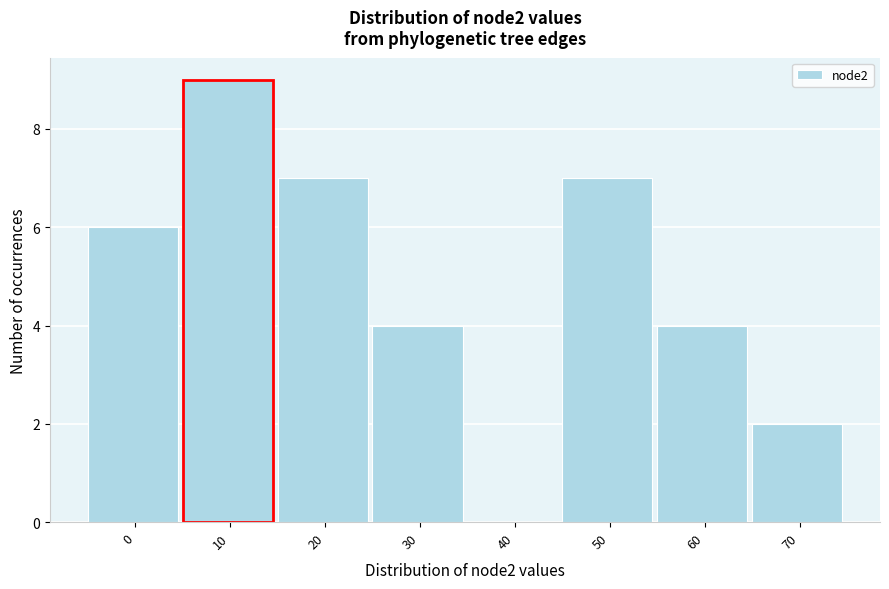

Reading right to left, list all the values displayed in this chart.

70=2	60=4	50=7	40=0	30=4	20=7	10=9	0=6